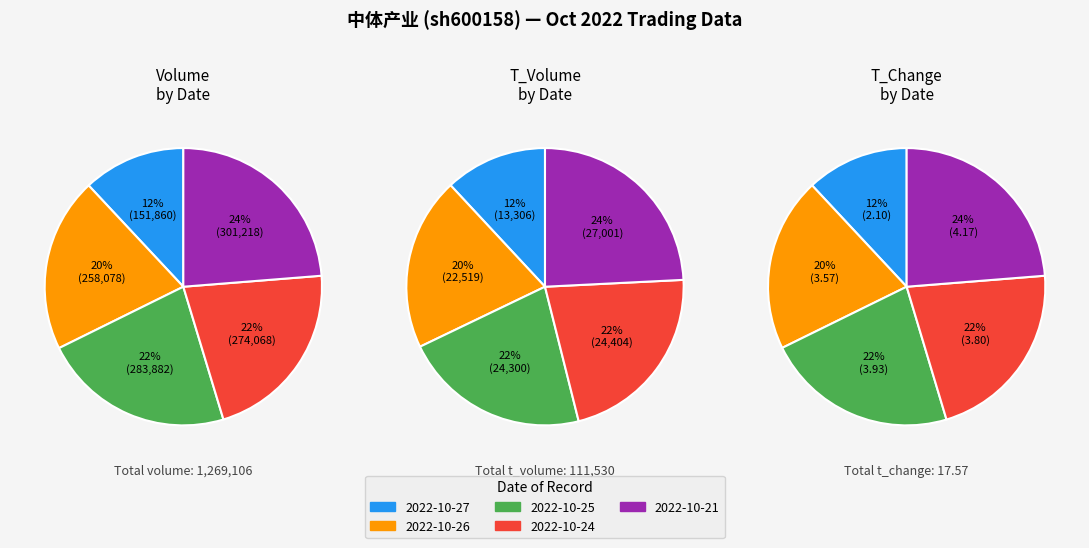

What percentage is the 2022-10-26 slice, to the nearest percent?

20%